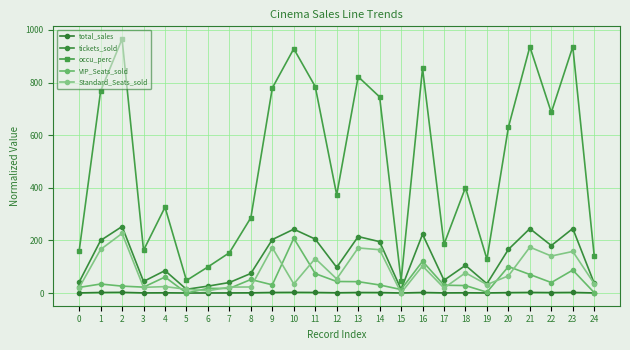

Reading right to left, list all the values displayed in this chart.

total_sales: 24=0.3	23=2.2	22=1.6	21=2.2	20=1.5	19=0.3	18=0.9	17=0.4	16=2.0	15=0.1	14=1.8	13=1.9	12=0.9	11=2.0	10=2.4	9=2.0	8=0.7	7=0.4	6=0.3	5=0.1	4=0.9	3=0.4	2=2.5	1=2.0	0=0.4
tickets_sold: 24=36.8	23=245.2	22=180.4	21=244.8	20=165.8	19=35.2	18=105.2	17=48.6	16=223.4	15=13.8	14=195.2	13=214.6	12=97.4	11=205.0	10=242.6	9=203.2	8=74.4	7=40.0	6=26.2	5=14.2	4=85.2	3=44.0	2=252.8	1=199.8	0=41.6
occu_perc: 24=140.0	23=936.2	22=686.2	21=936.2	20=630.0	19=128.5	18=400.8	17=185.4	16=853.8	15=46.9	14=745.4	13=822.3	12=373.1	11=784.6	10=928.5	9=779.2	8=286.2	7=153.1	6=99.2	5=47.7	4=326.2	3=162.3	2=965.4	1=767.7	0=160.0
VIP_Seats_sold: 24=1.4	23=87.2	22=39.8	21=70.4	20=100.6	19=3.2	18=28.4	17=29.6	16=120.6	15=13.2	14=30.6	13=43.2	12=43.8	11=73.8	10=208.2	9=31.0	8=51.4	7=17.6	6=17.6	5=0.0	4=60.8	3=22.4	2=26.2	1=34.2	0=21.4
Standard_Seats_sold: 24=35.4	23=158.0	22=140.6	21=174.4	20=65.2	19=32.0	18=76.8	17=19.0	16=102.8	15=0.6	14=164.6	13=171.4	12=53.6	11=131.2	10=34.4	9=172.2	8=23.0	7=22.4	6=8.6	5=14.2	4=24.4	3=21.6	2=226.6	1=165.6	0=20.2